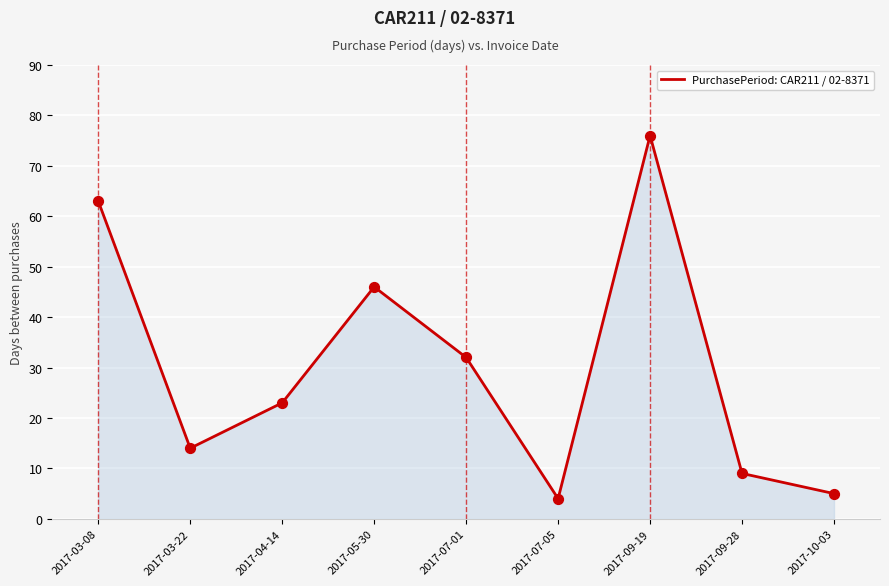

Between 2017-03-08 and 2017-07-05, which is larger?

2017-03-08